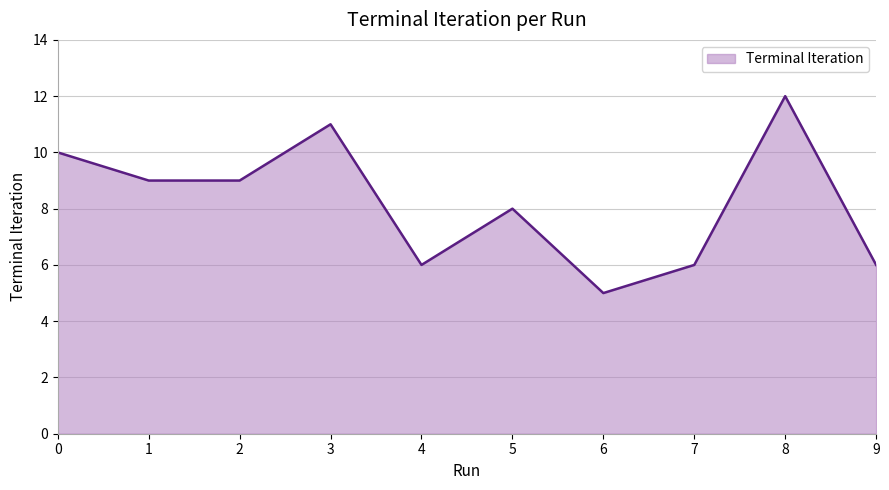

What is the approximate value at 4?

6